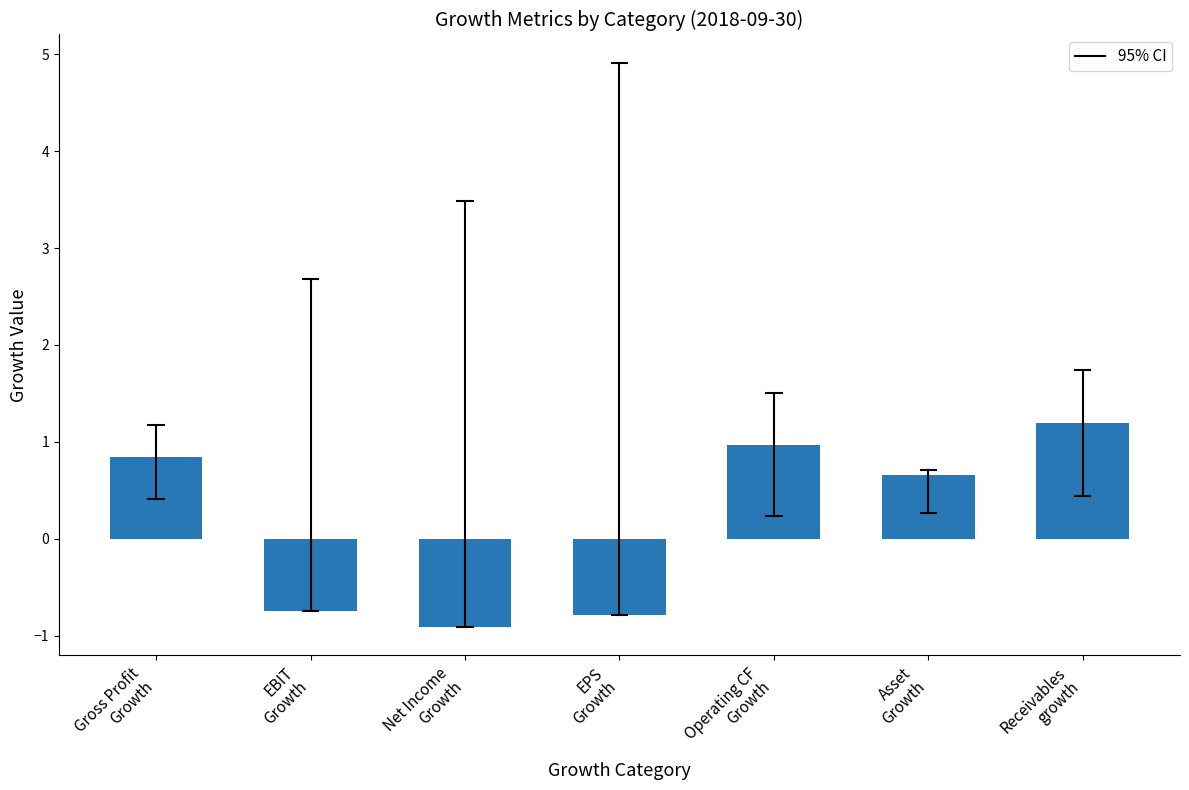

How many values are below 0?

3